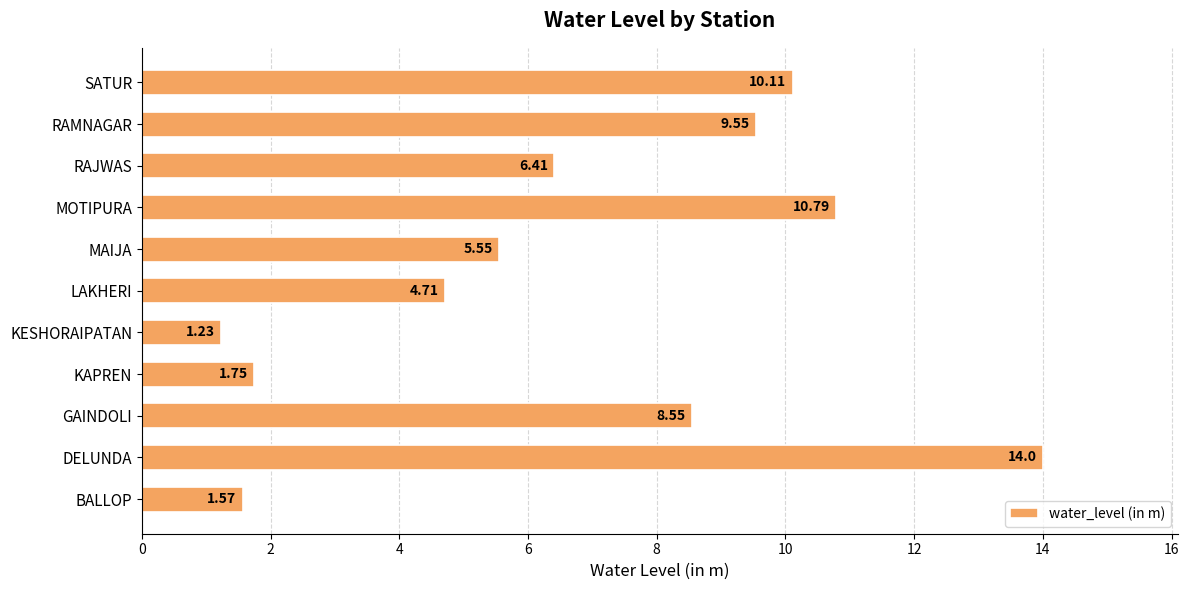

How many values exceed 6?

6